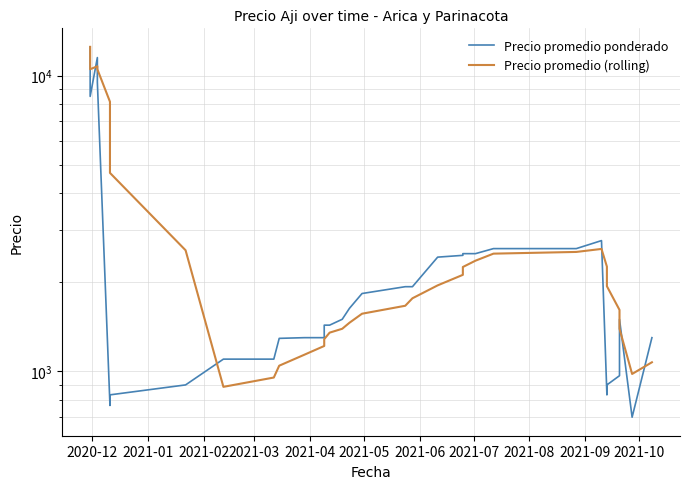

Which series has the largest range (max minus min)?

Precio promedio ponderado